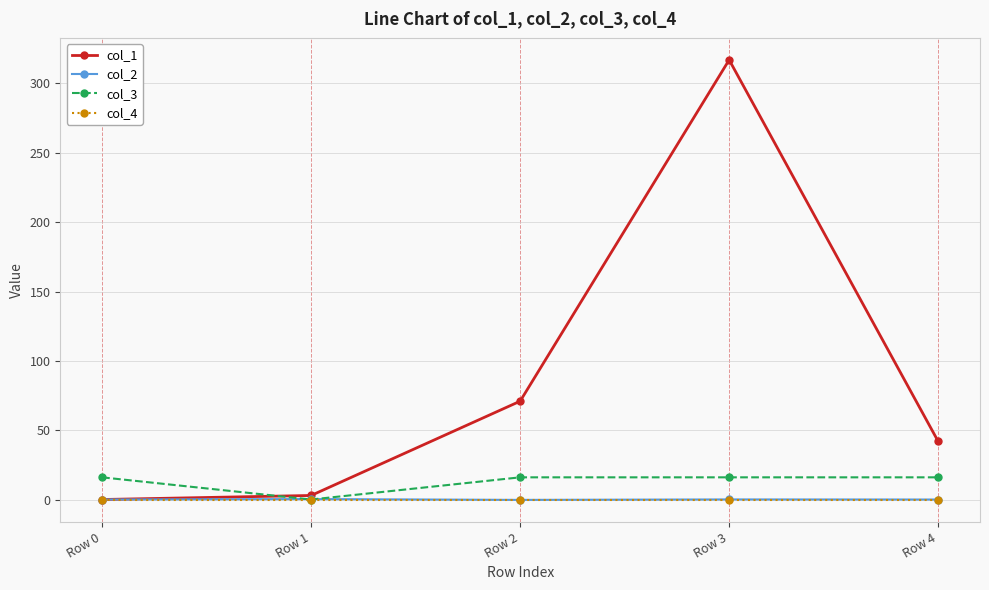

Which series changed the most between Row 1 and Row 2?

col_1